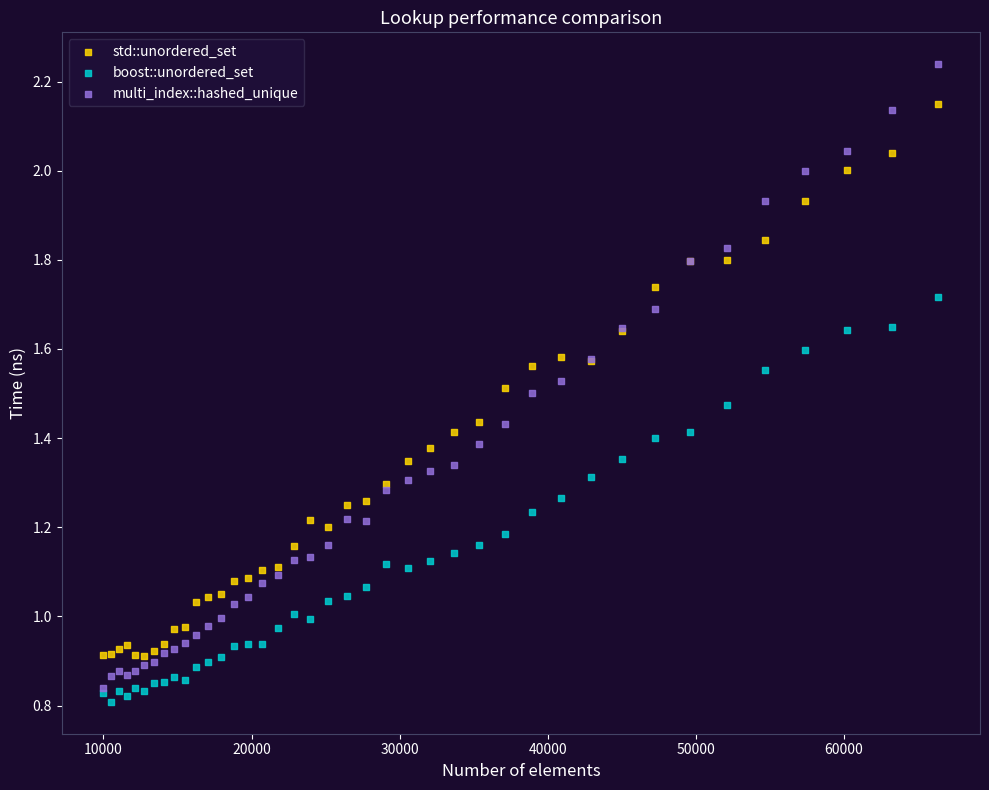

What are all the series names shown in the legend?

std::unordered_set, boost::unordered_set, multi_index::hashed_unique